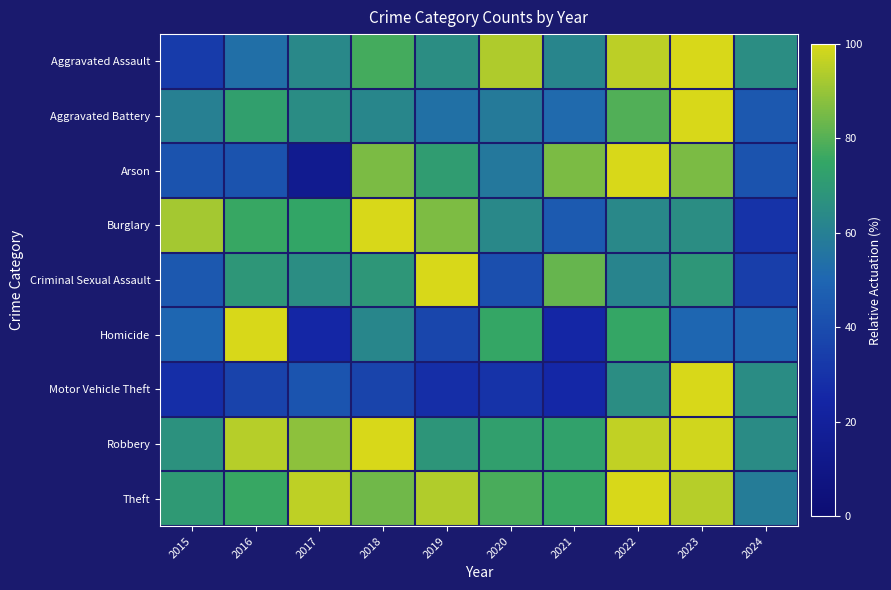

At which category does the chart reach its minimum across all series?

2017